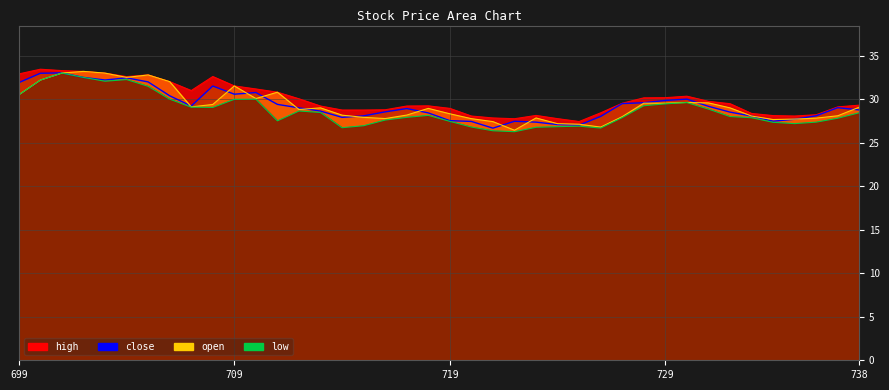

Reading left to right, transcribe all the data shown in this chart.

open: 30.5	32.2	33.0	33.2	33.0	32.5	32.8	32.0	29.1	29.4	31.5	30.1	30.8	28.8	29.0	28.2	27.9	27.8	28.2	28.9	28.3	27.8	27.4	26.4	27.8	27.2	27.1	26.8	28.0	29.5	29.5	29.6	29.6	29.0	28.1	27.7	27.7	27.8	28.1	29.1
high: 32.9	33.4	33.3	33.2	33.0	32.6	32.8	32.0	31.0	32.6	31.5	31.2	30.8	30.0	29.2	28.8	28.8	28.8	29.2	29.2	28.9	28.1	27.8	27.8	28.1	27.8	27.4	28.4	29.5	30.1	30.2	30.3	29.7	29.5	28.4	28.1	28.1	28.2	29.1	29.3
low: 30.5	32.2	33.0	32.5	32.1	32.2	31.5	30.0	29.1	29.1	30.0	30.0	27.5	28.6	28.5	26.7	26.9	27.6	27.9	28.1	27.4	26.8	26.4	26.3	26.8	26.8	26.9	26.7	27.9	29.2	29.5	29.6	28.9	28.0	27.9	27.3	27.2	27.4	27.8	28.4
close: 31.9	33.0	33.0	32.5	32.2	32.5	32.0	30.4	29.2	31.5	30.6	30.8	29.4	29.0	28.6	27.9	28.1	28.5	28.9	28.4	27.5	27.4	26.7	27.5	27.4	27.1	27.0	28.0	29.5	29.6	29.9	30.0	29.2	28.5	28.1	27.5	27.7	28.1	29.0	28.8